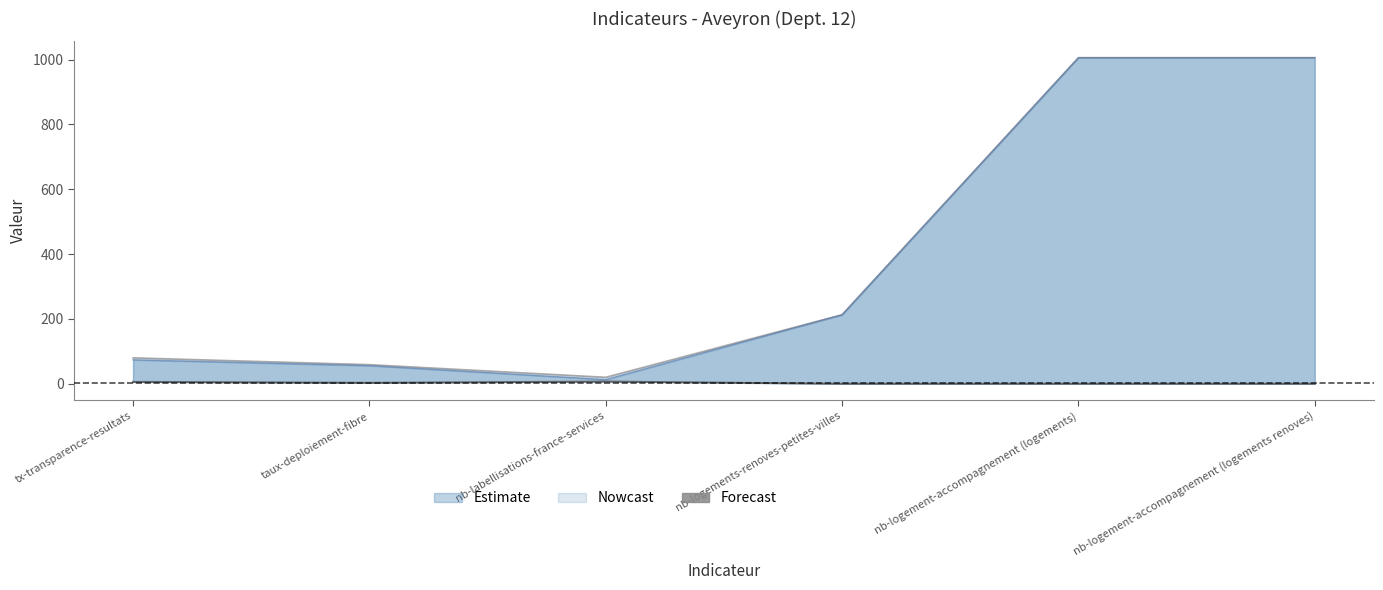

At which category does the chart reach its peak across all series?

nb-labellisations-france-services